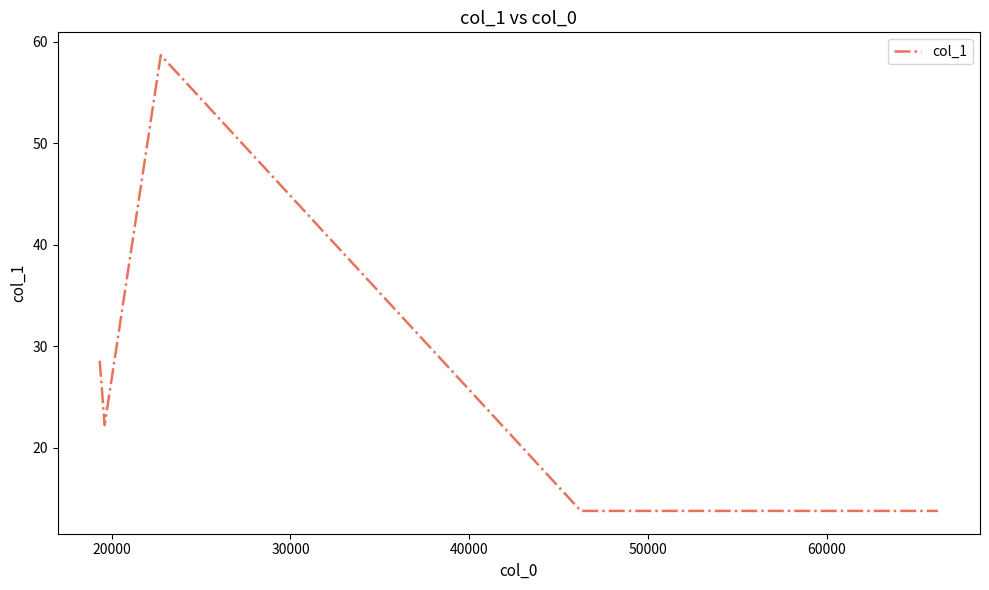

What is the minimum value shown in the chart?

13.8